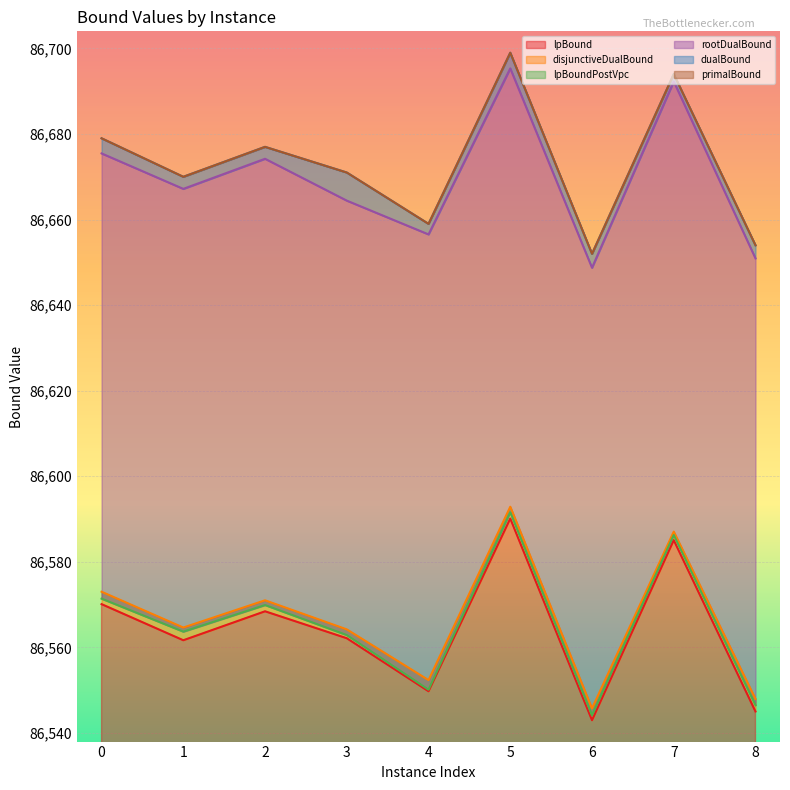

Where is the first local minimum for dualBound?

1